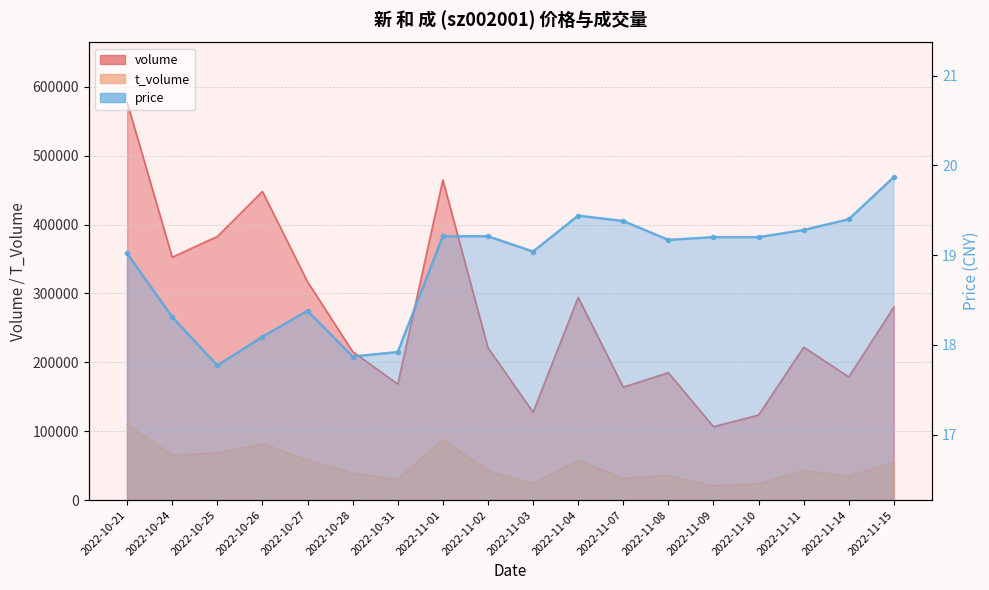

What is the difference between the maximum and minimum values in the t_volume series?

89416.0